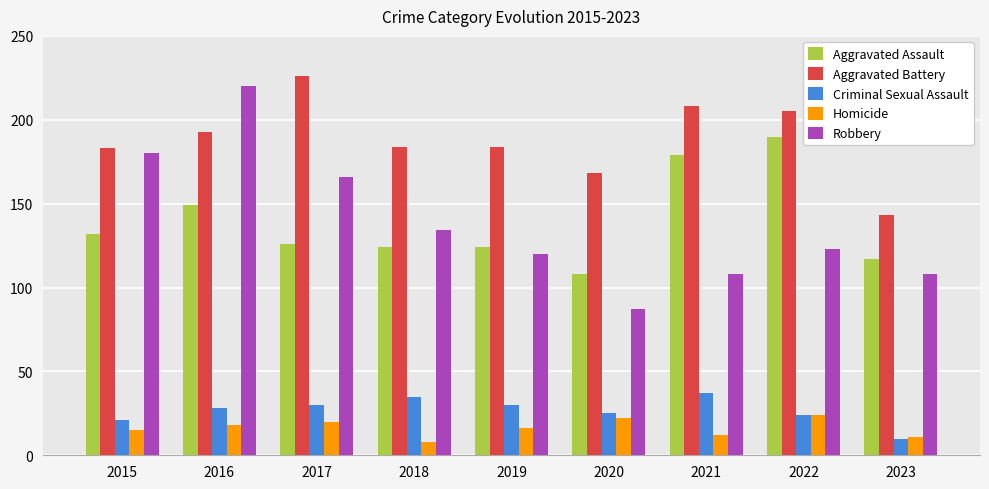

What is the sum of the Aggravated Assault values at 2022 and 2015?

322